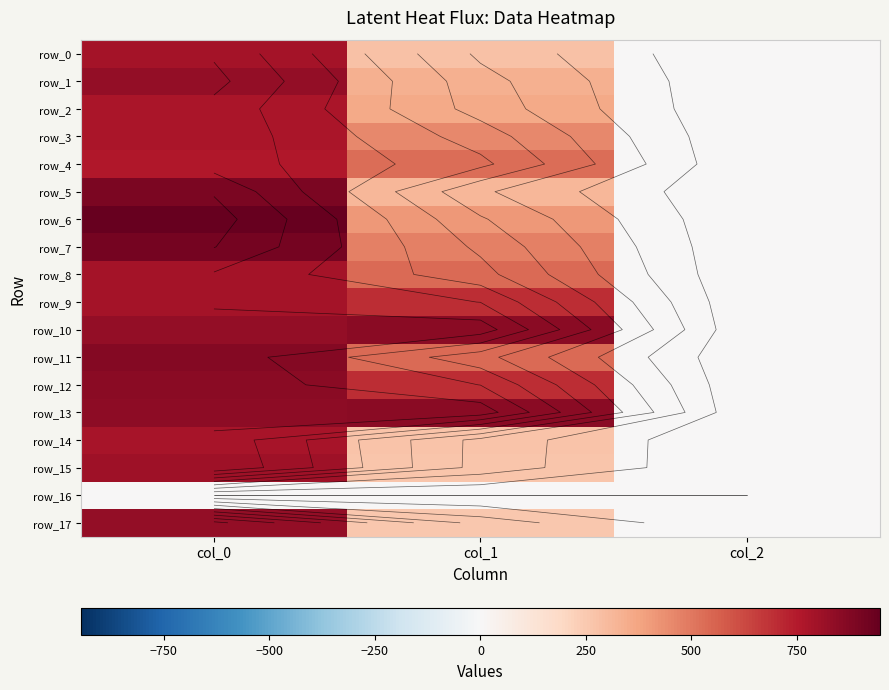

What is the total value across all series at col_2?

34.0